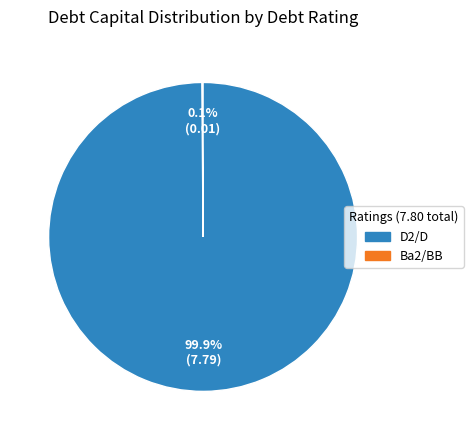

Is there any slice that represents more than half of the pie?

Yes